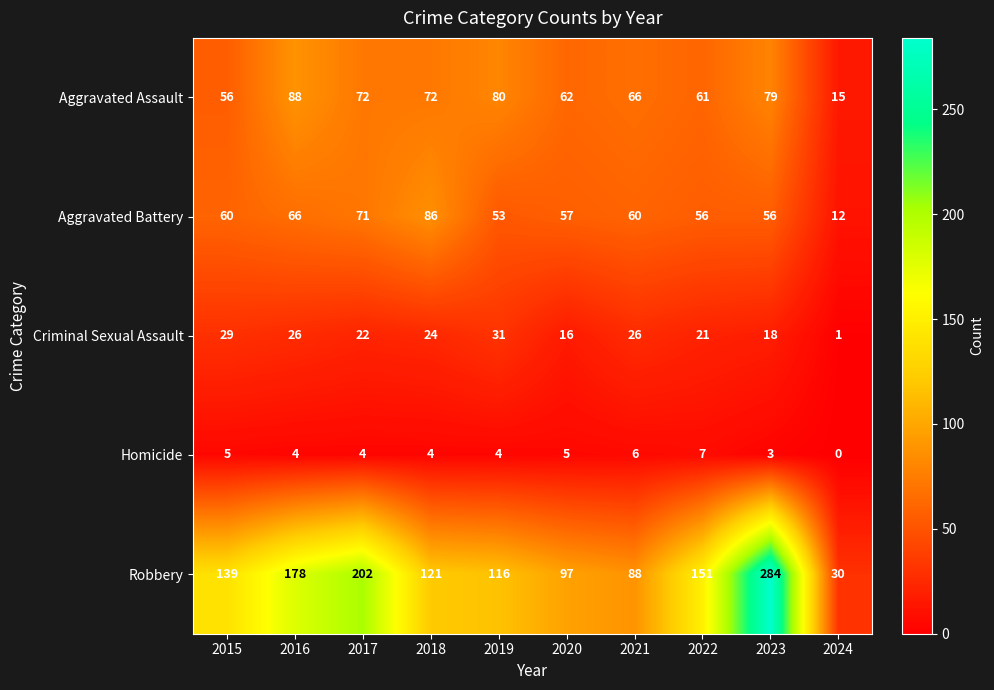

True or false: Aggravated Assault has a value of 66 at 2021.

True